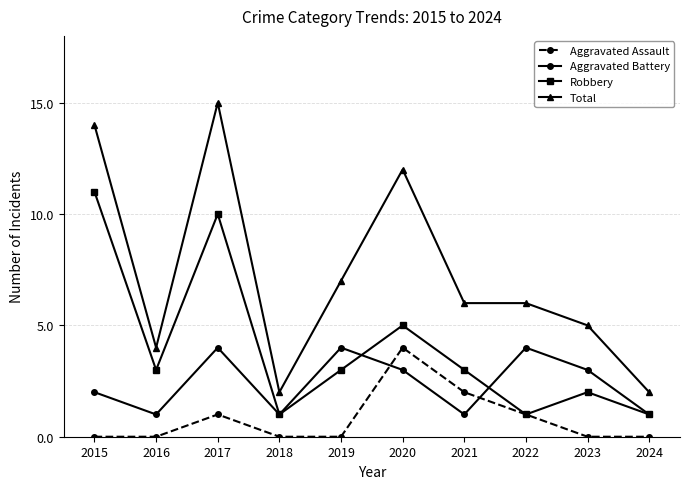

The value of Aggravated Battery at 2020 is 4. True or false?

False